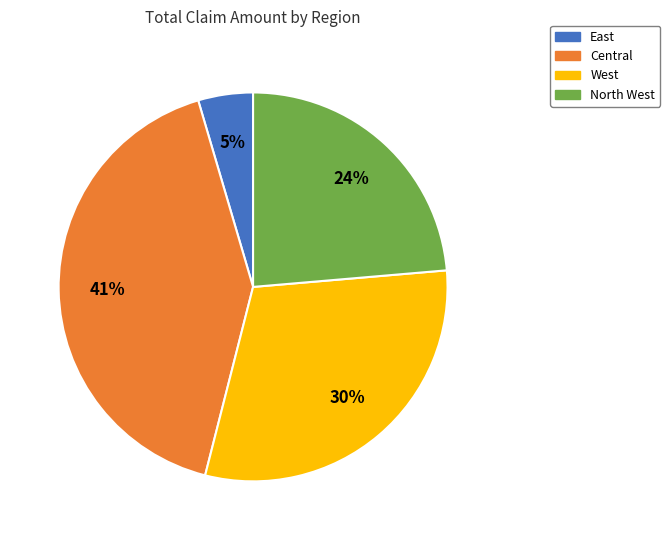

To the nearest percent, what is the average slice percentage?

25%